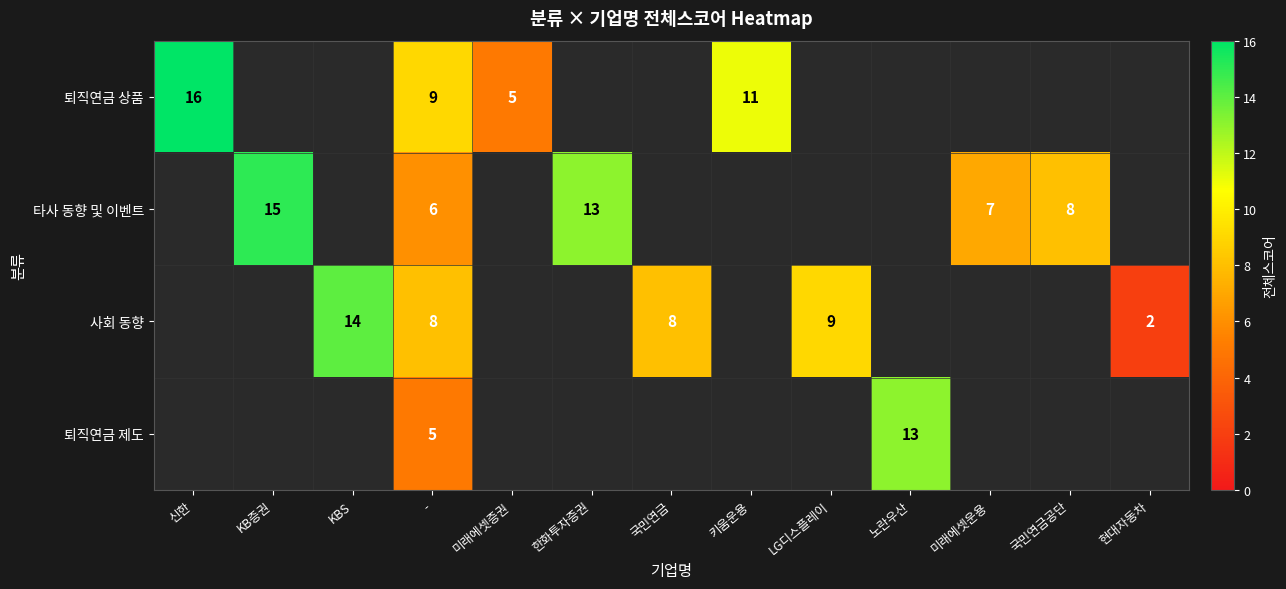

At how many categories does at least one series exceed 15?

1